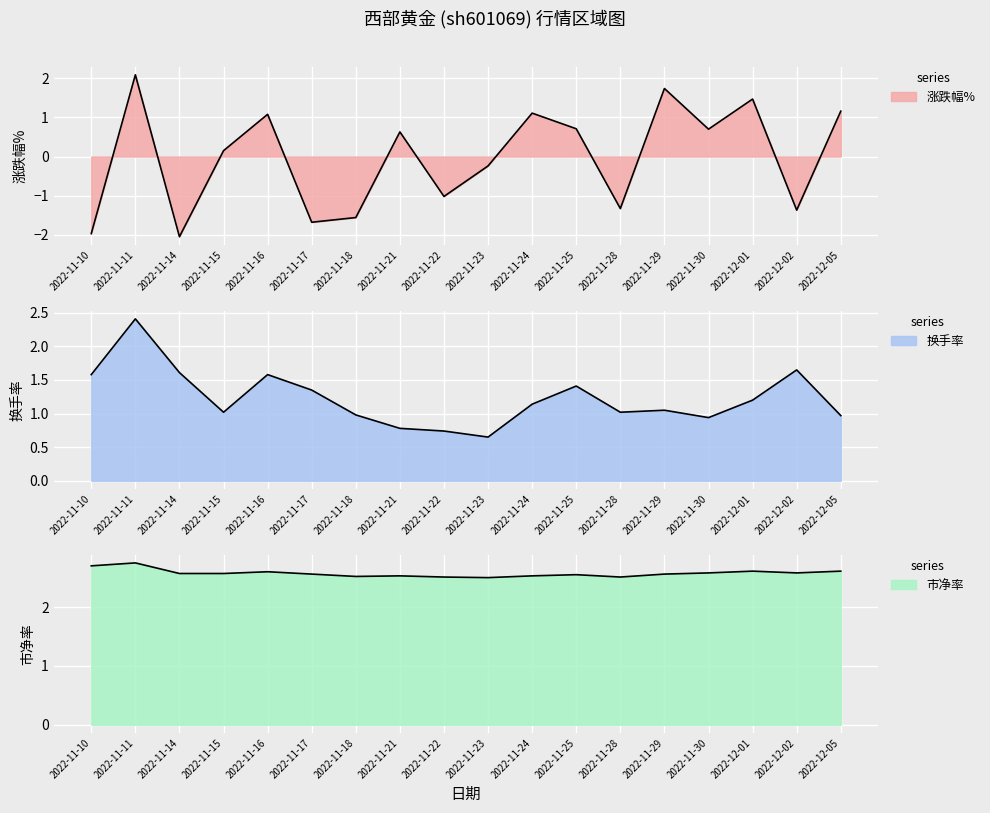

Does the chart display data point markers on the line(s)?

No